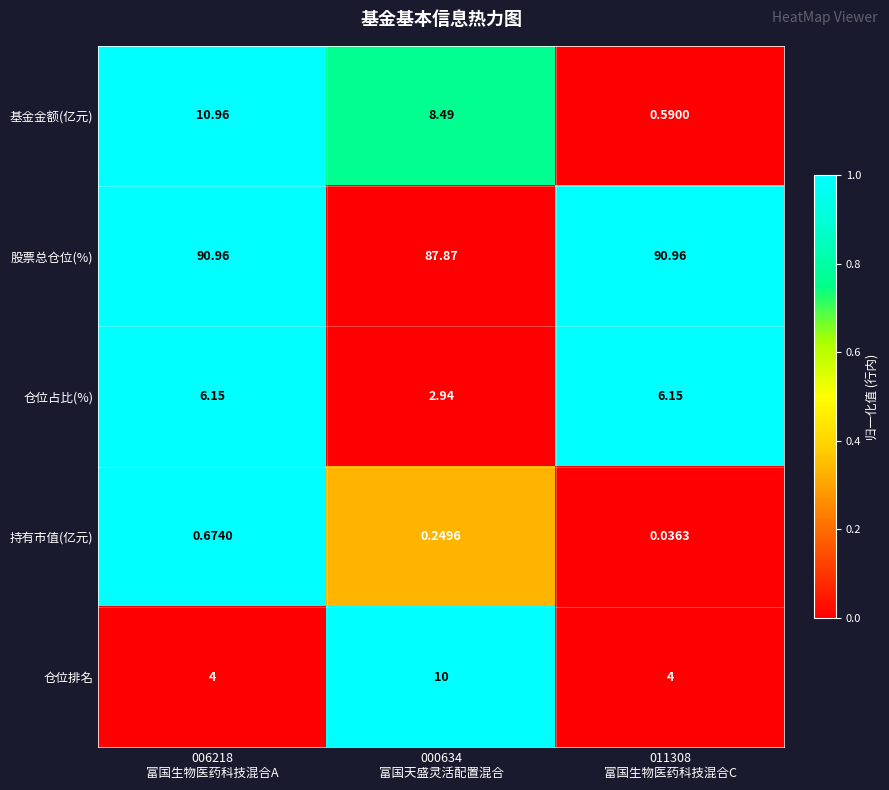

List the series in order of their peak value, highest first.

股票总仓位(%), 基金金额(亿元), 仓位排名, 仓位占比(%), 持有市值(亿元)